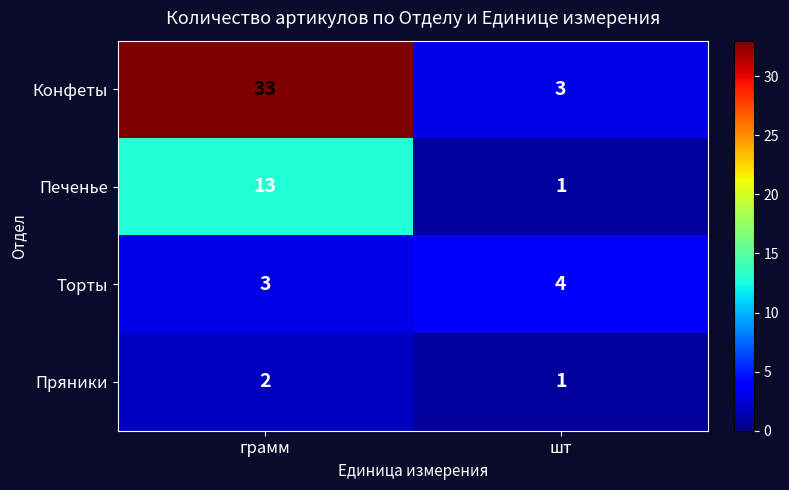

At which category is the sum across all series the highest?

грамм